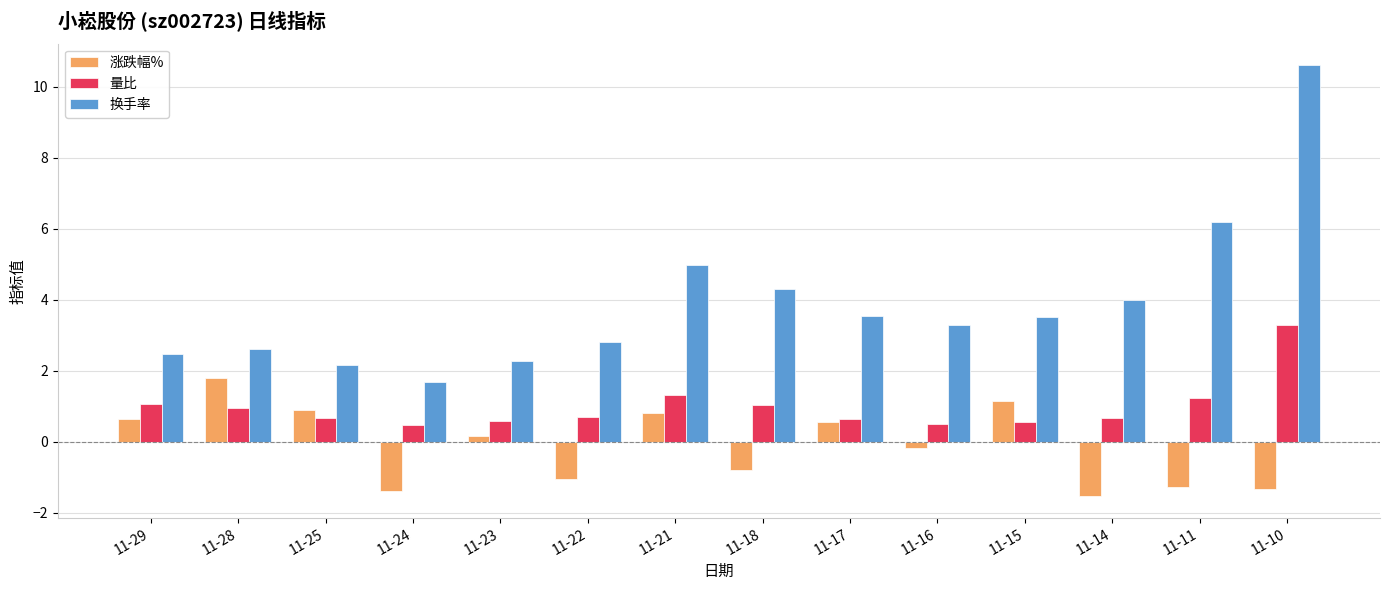

Are the bars grouped side by side (vs. stacked)?

Yes